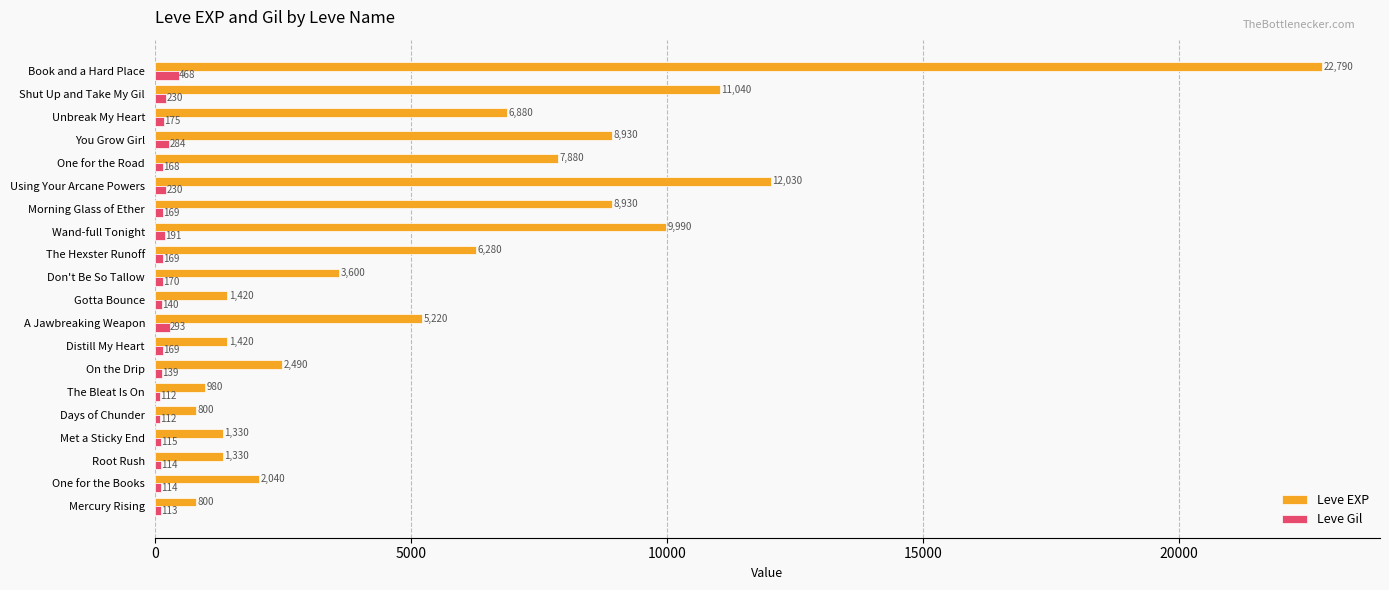

Which series has the widest spread of values?

Leve EXP